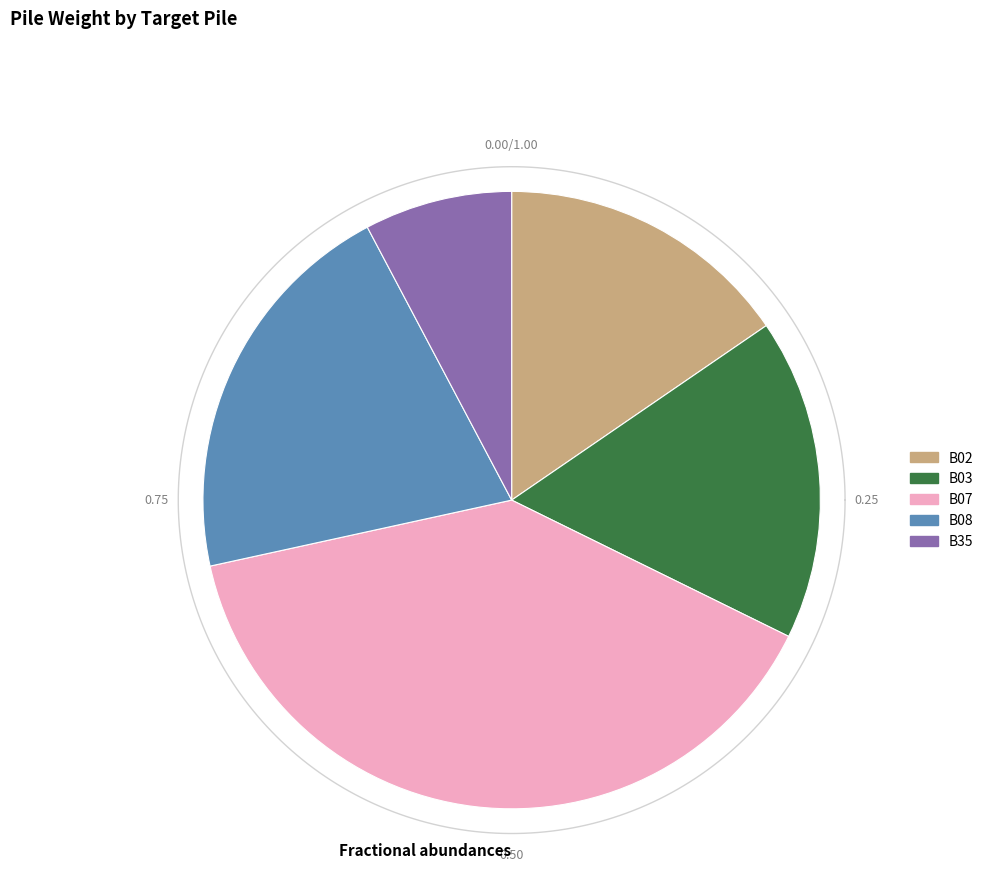

What percentage is the B03 slice, to the nearest percent?

16%